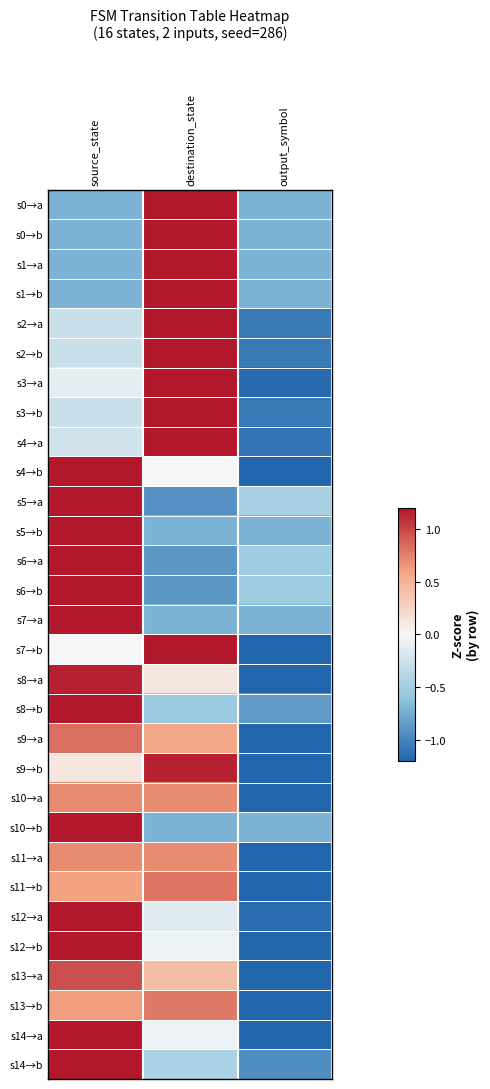

What is the difference between the highest and lowest values at destination_state?

2.1